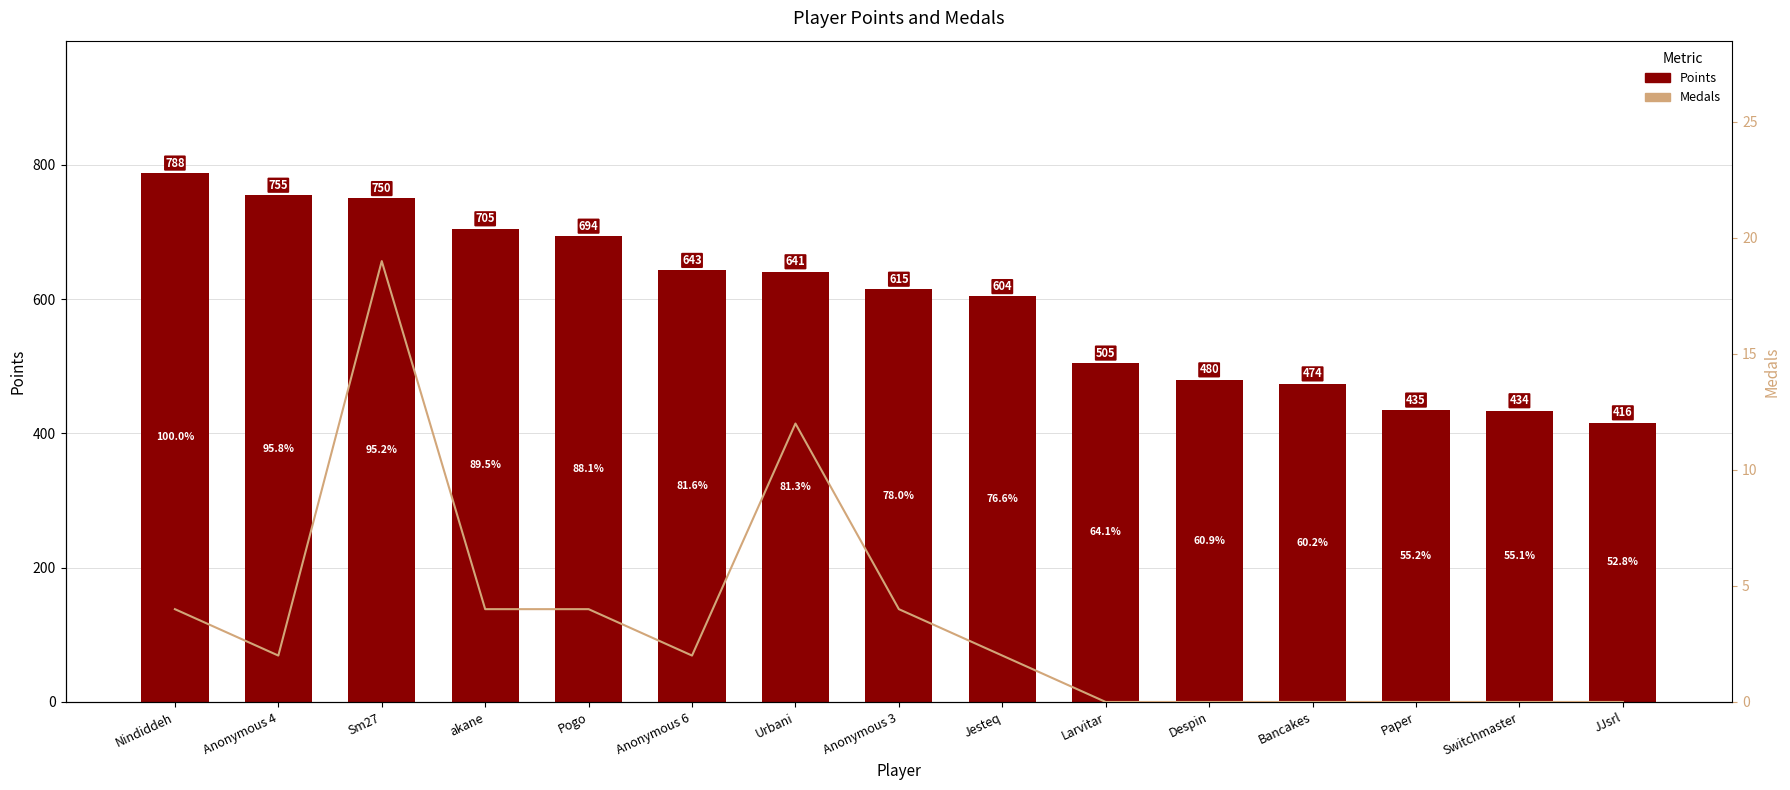

What is the label of the 15th bar from the left?

JJsrl